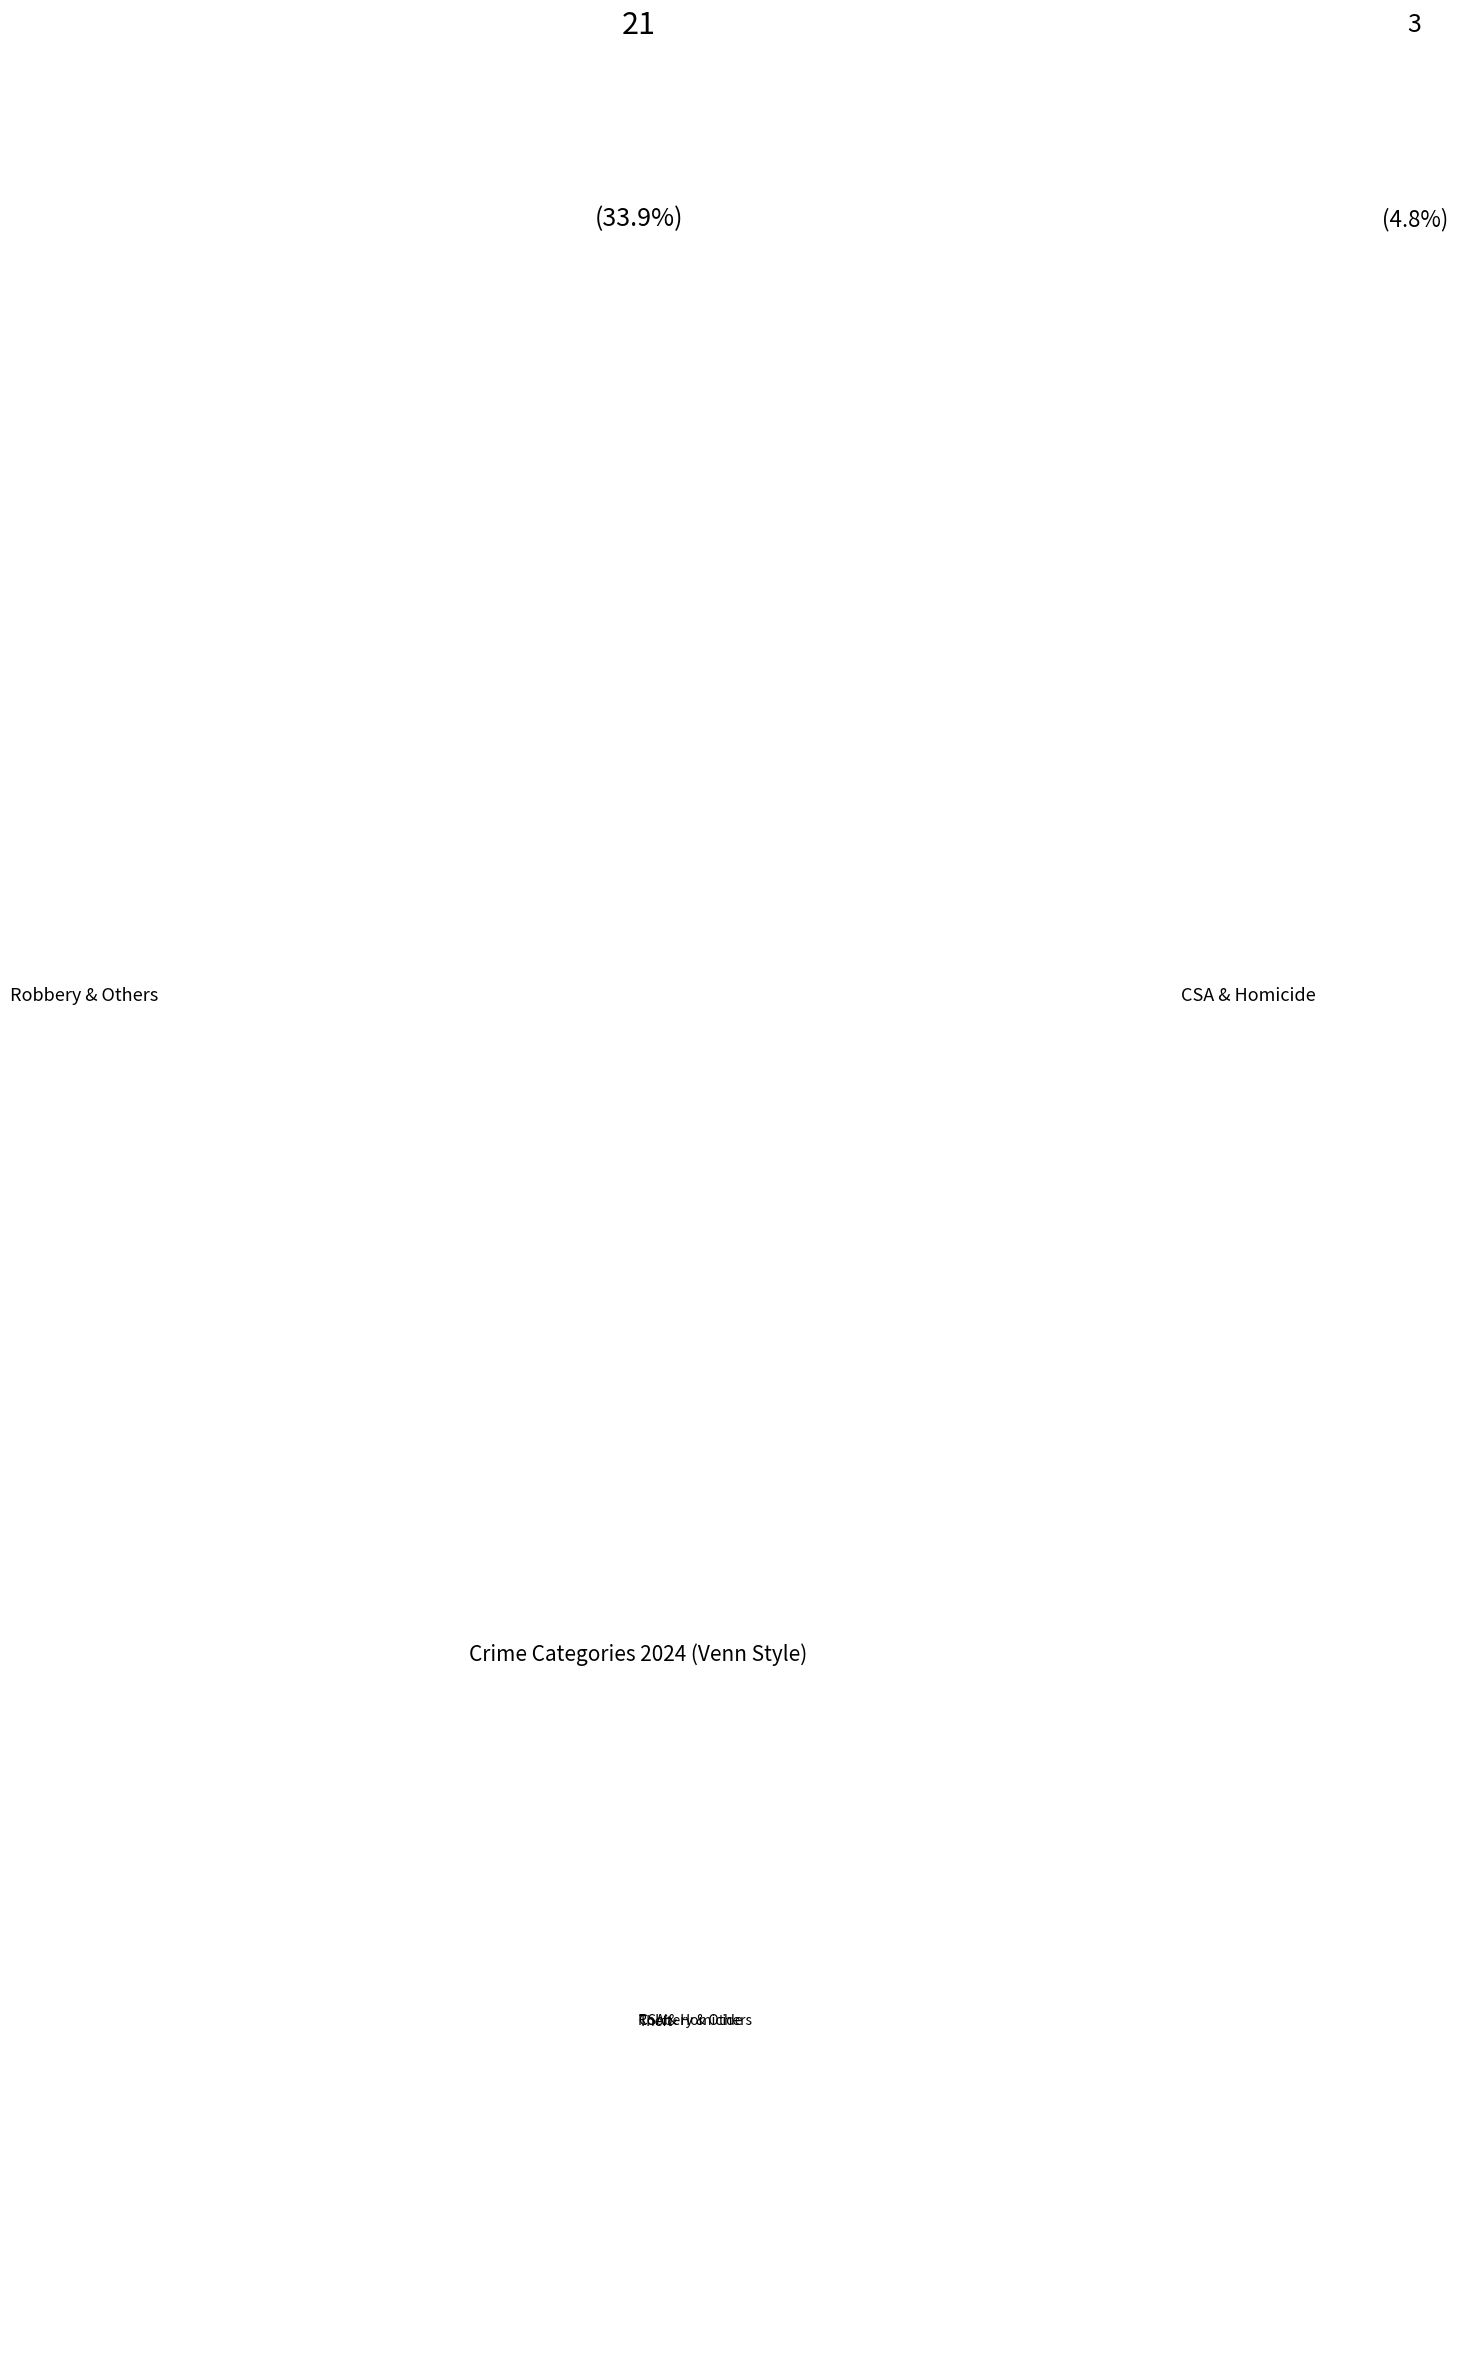

Rank the categories by value from lowest to highest.

CSA & Homicide, Theft, Robbery & Others